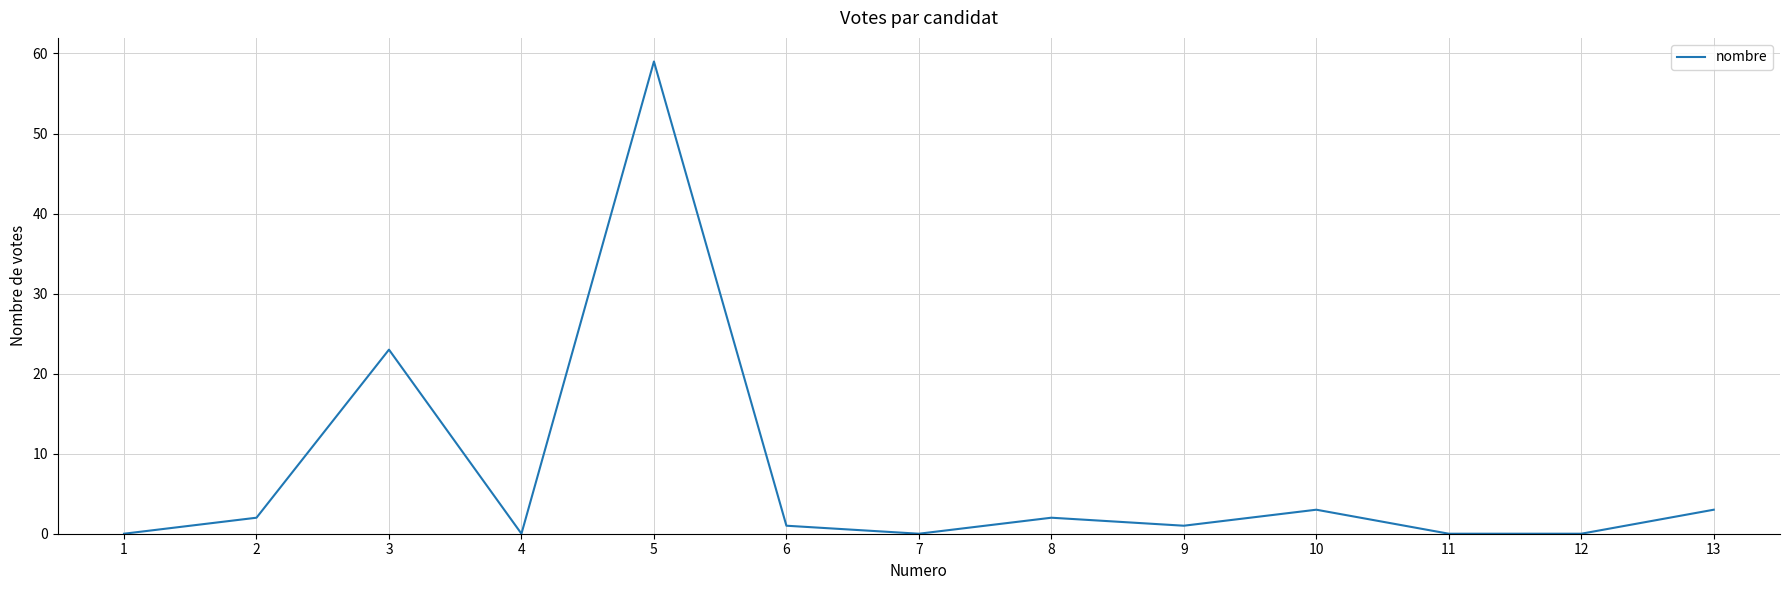

Reading right to left, what are all the values shown in this chart?

13=3	12=0	11=0	10=3	9=1	8=2	7=0	6=1	5=59	4=0	3=23	2=2	1=0